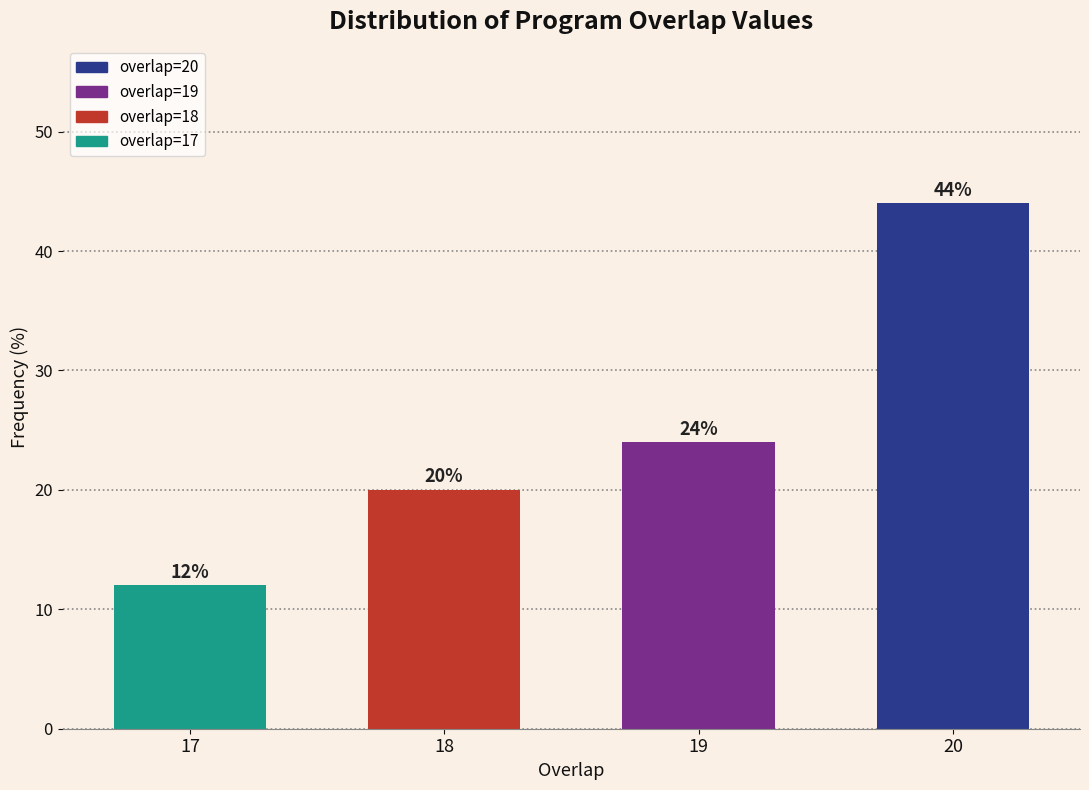

Reading right to left, extract all data points from this chart.

44	24	20	12